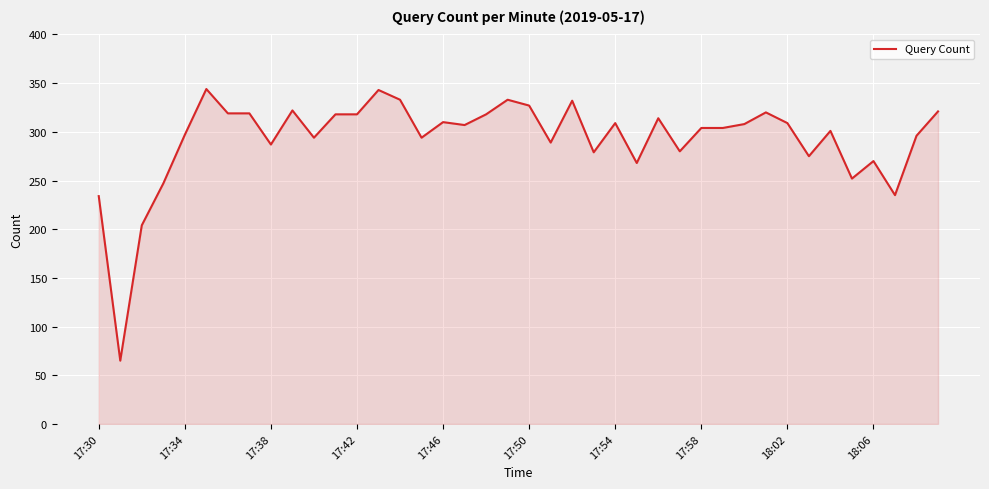

What is the smallest value displayed?

65